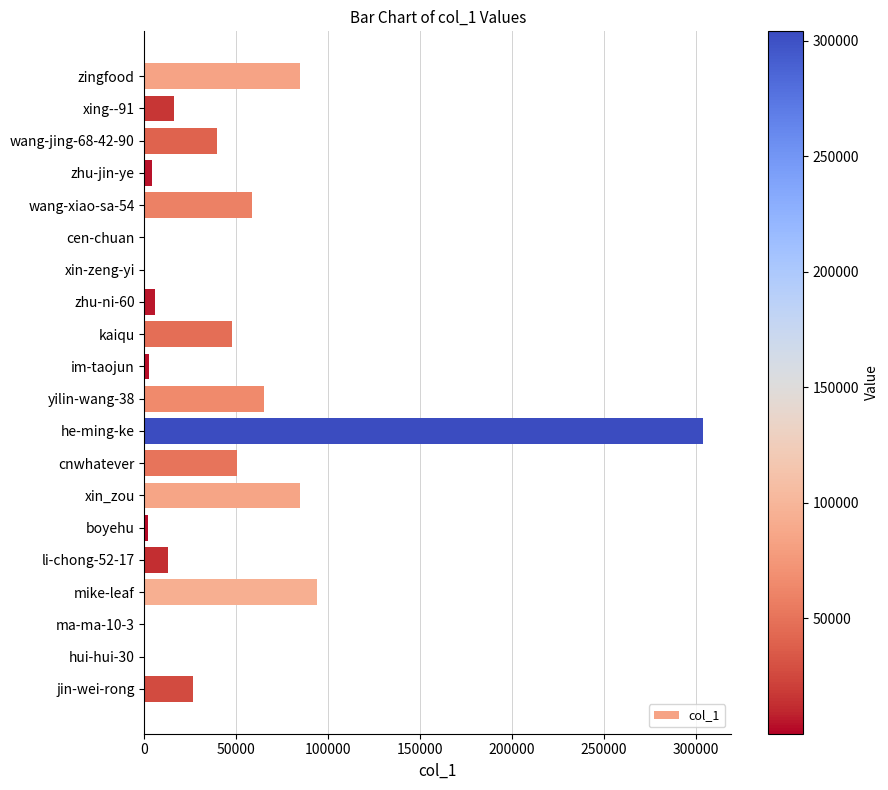

What is the sum of all values?

897772